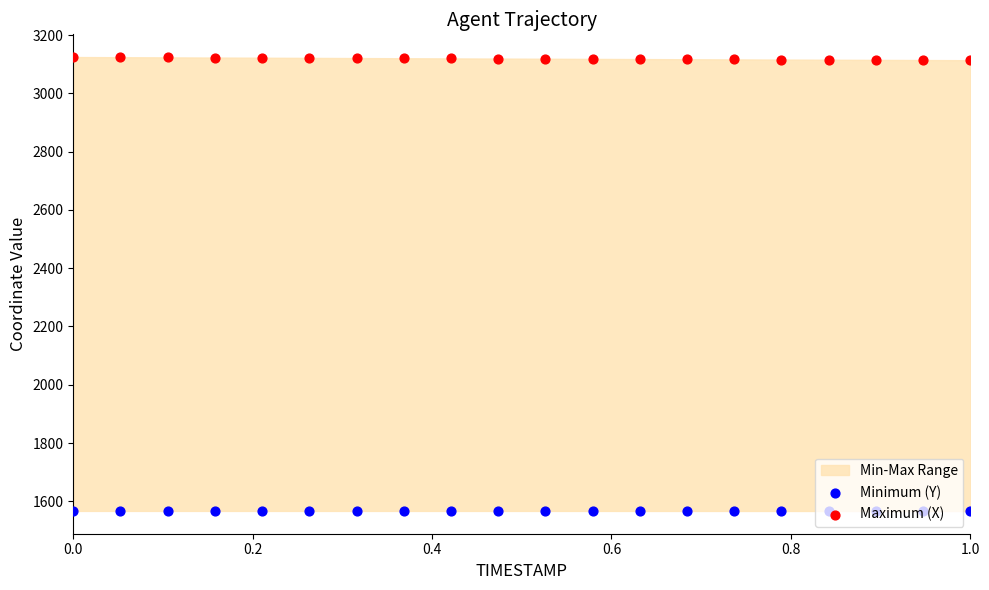

Which series has the largest Y range (max minus min)?

Maximum (X)